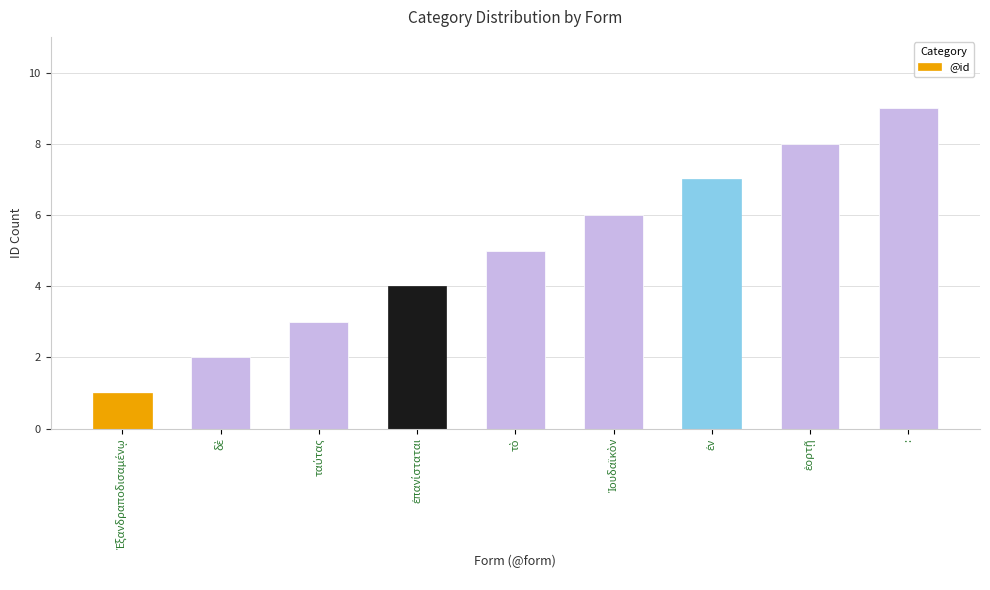

The chart shows a value of 9 at :. True or false?

True